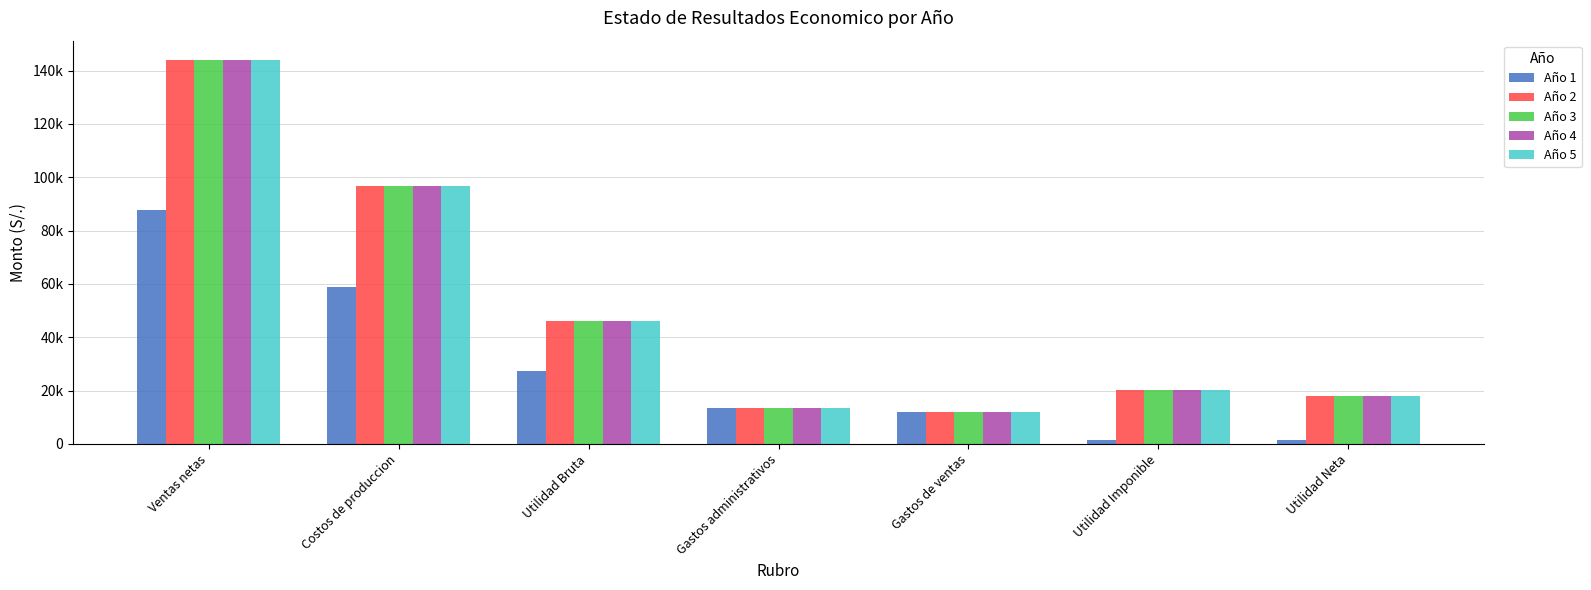

Does the chart contain any negative values?

No